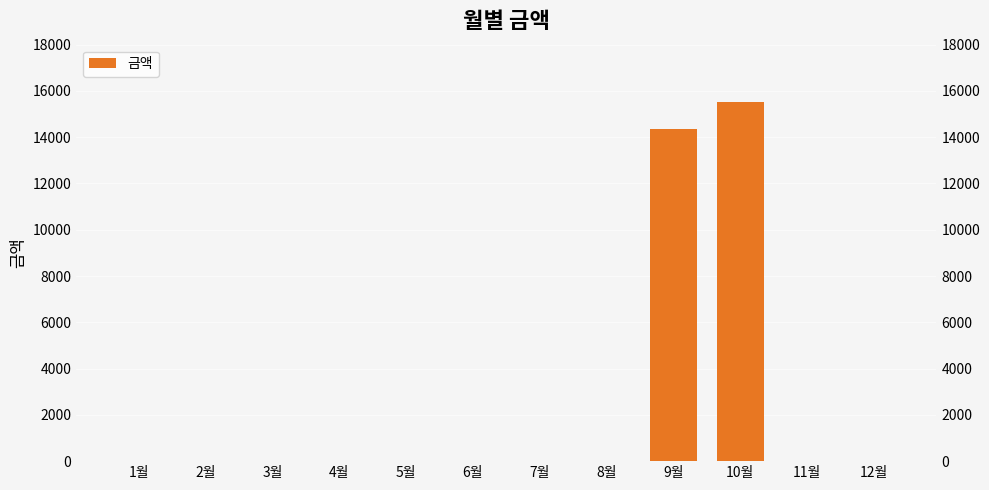

The value at 1월 is 0. True or false?

True